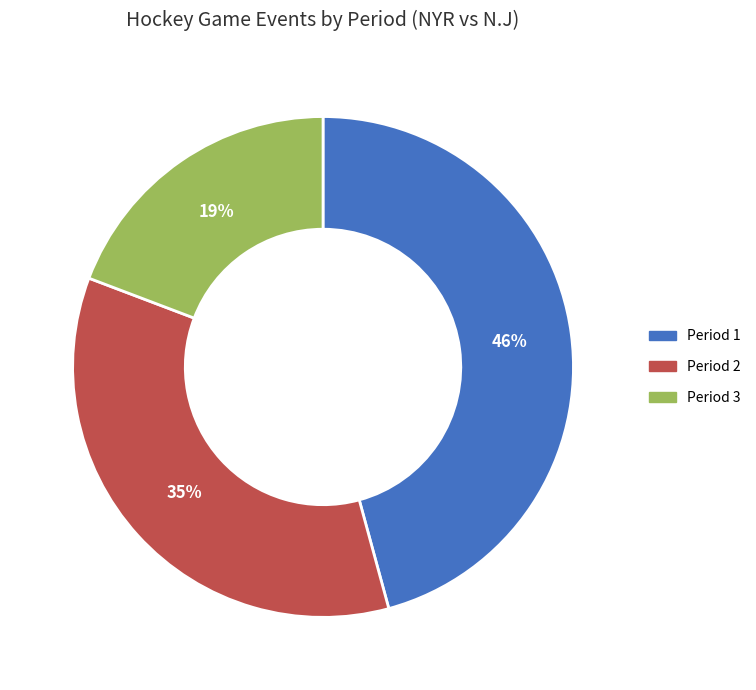

Is there a majority slice in this chart?

No